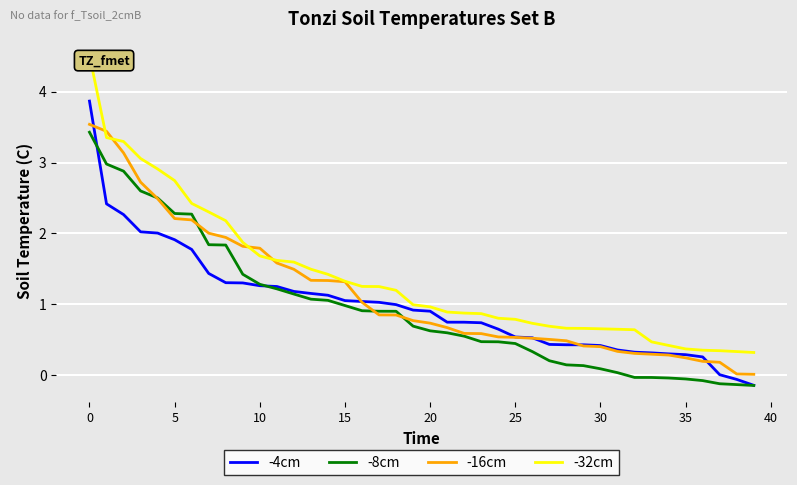

Which series has the largest range (max minus min)?

-32cm